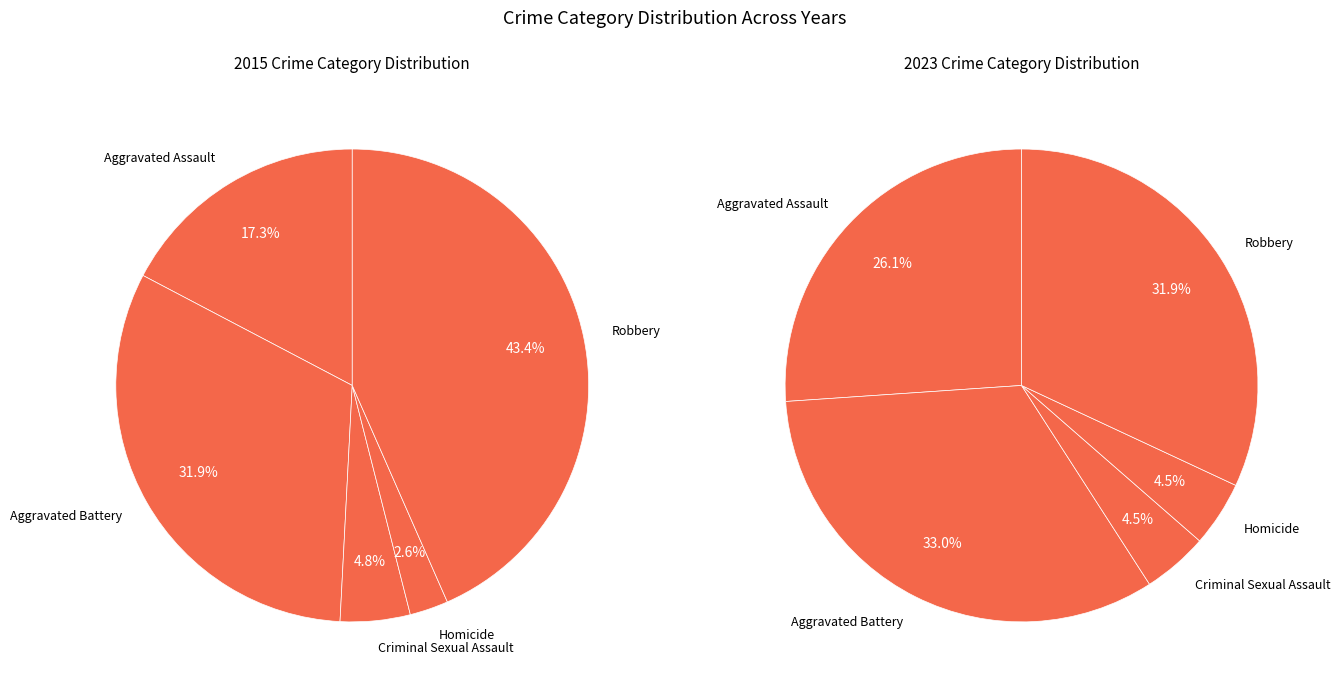

Count the number of slices in the pie.

5